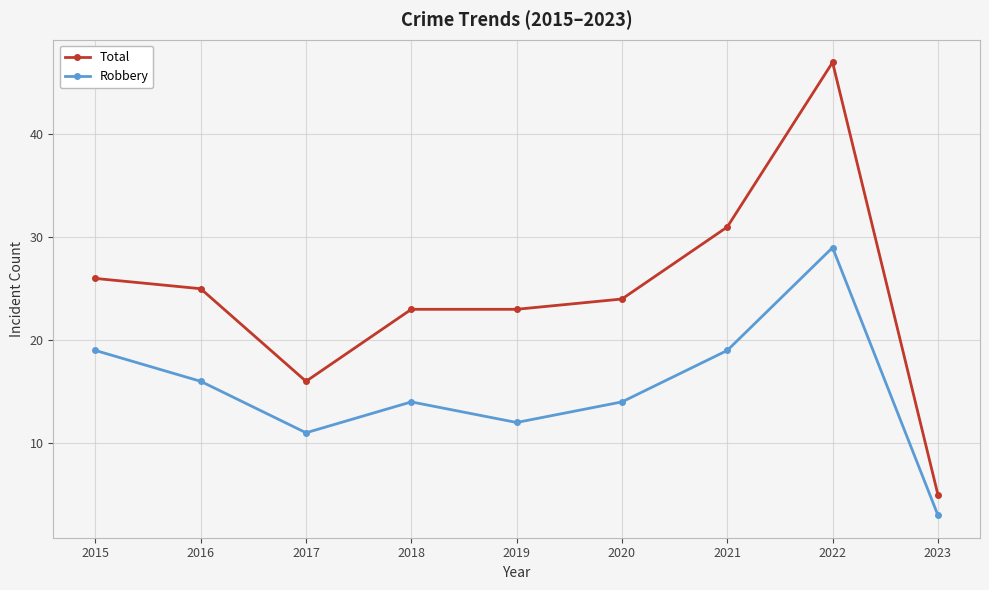

Rank the series by their maximum value, from lowest to highest.

Robbery, Total